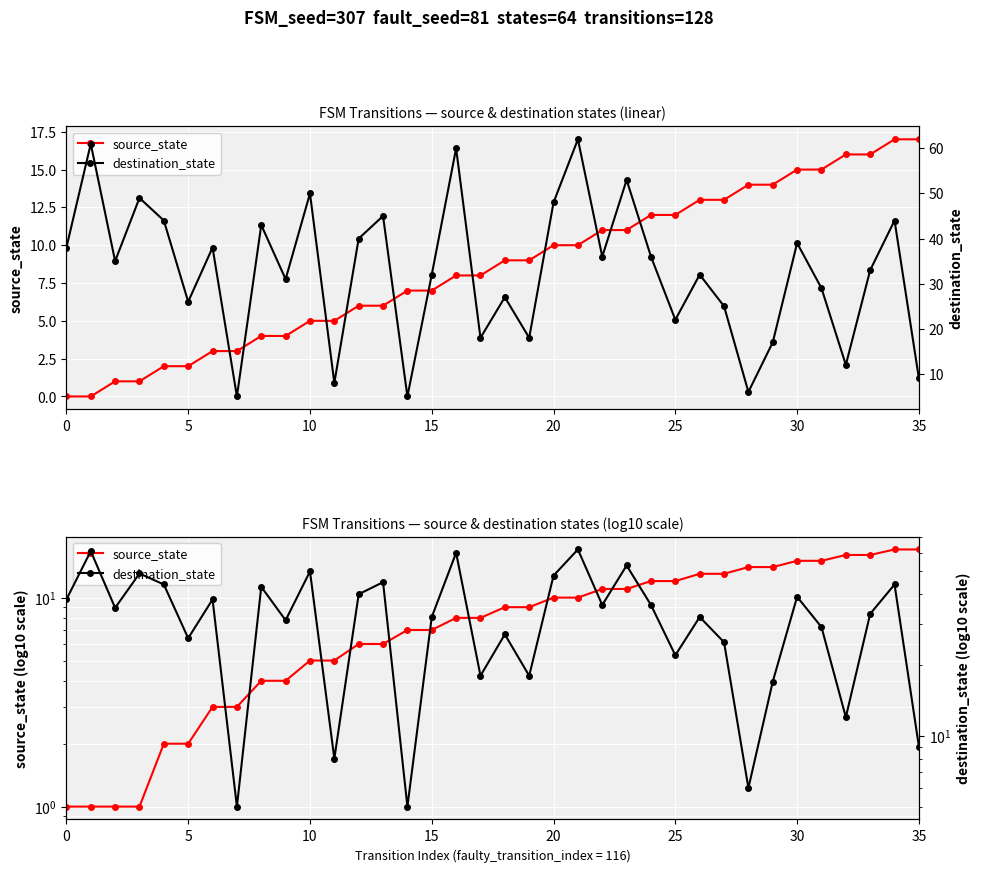

How many values in the destination_state series exceed 35?

17